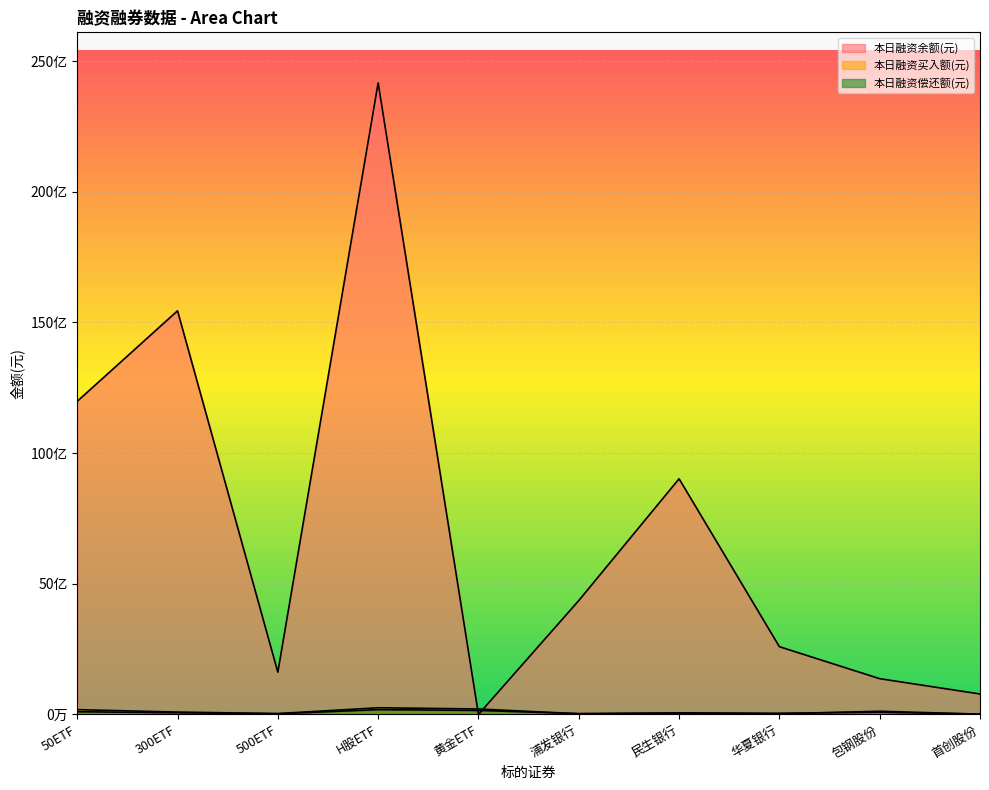

Between 300ETF and 首创股份, which series saw the biggest shift?

本日融资余额(元)